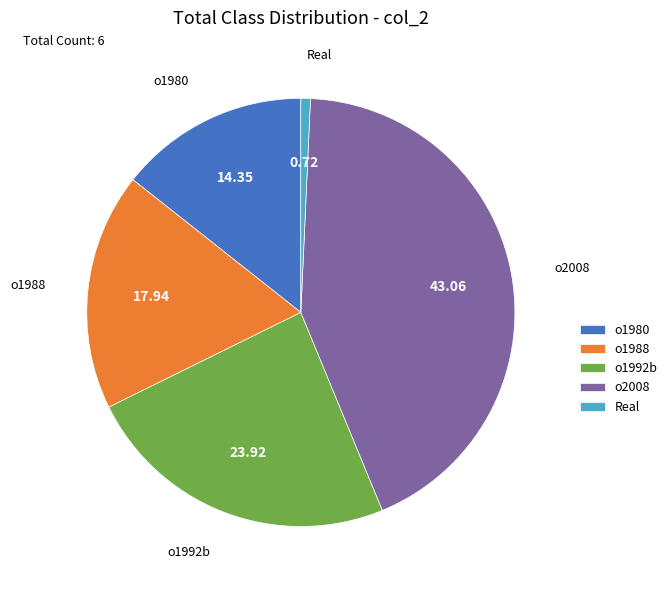

Is the sum of o1988 and Real greater than half?

No